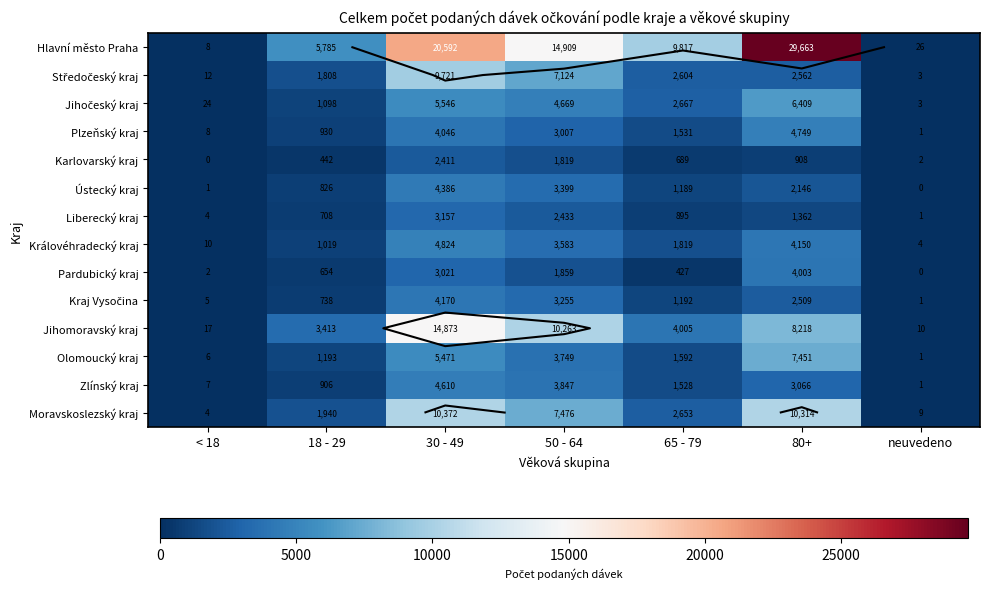

What is the spread (max minus min) of values at < 18?

24